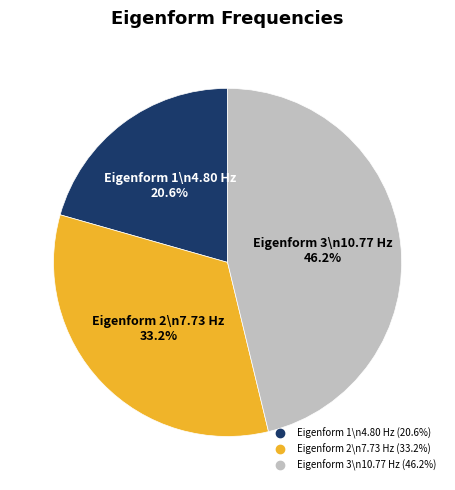

Is there a majority slice in this chart?

No